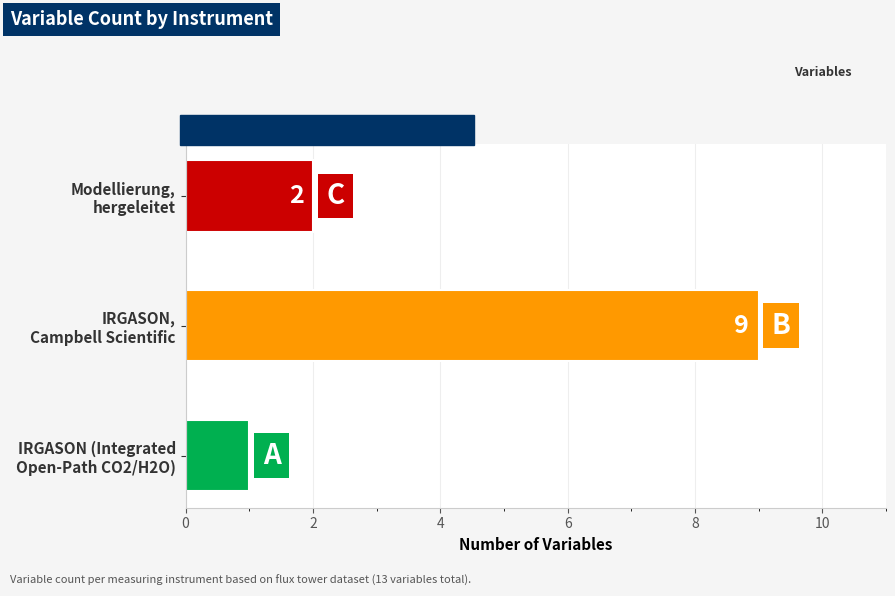

List the labels in order of value, smallest first.

IRGASON (Integrated
Open-Path CO2/H2O), Modellierung,
hergeleitet, IRGASON,
Campbell Scientific